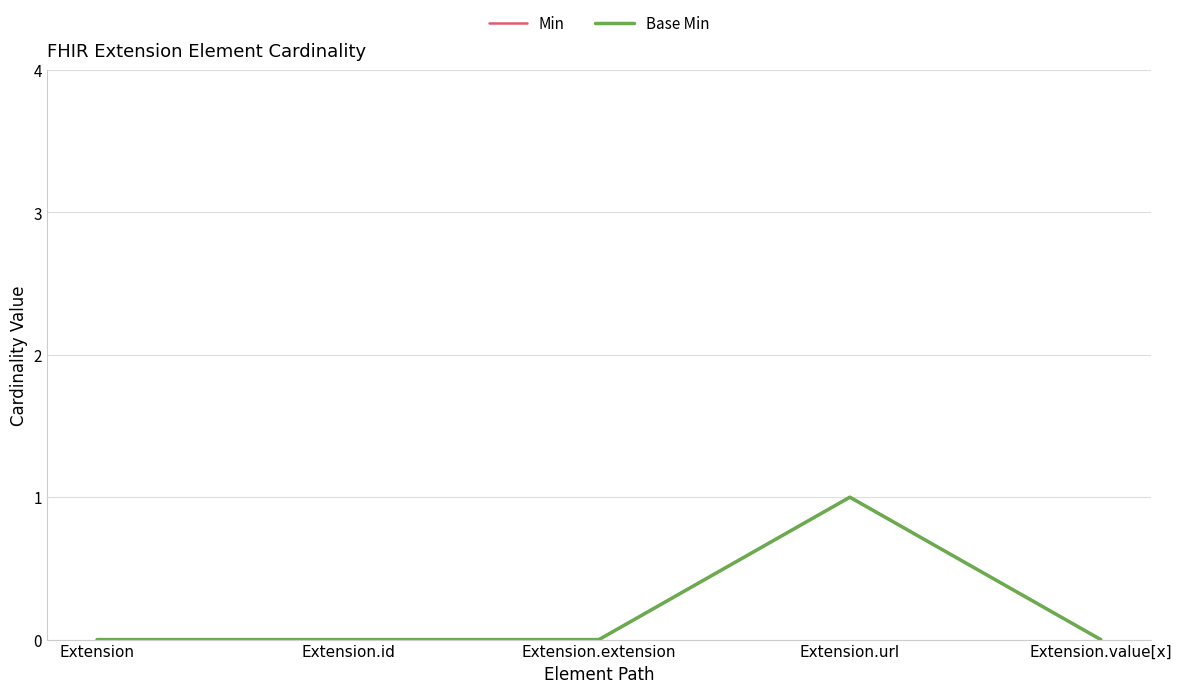

Does the chart have visible grid lines?

Yes